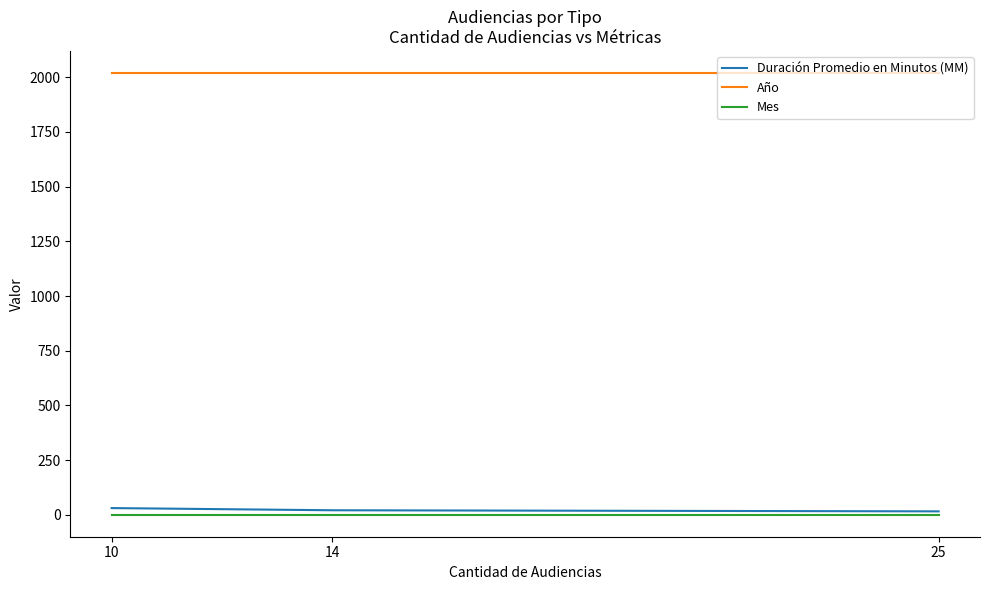

Which series has the largest total across all categories?

Año